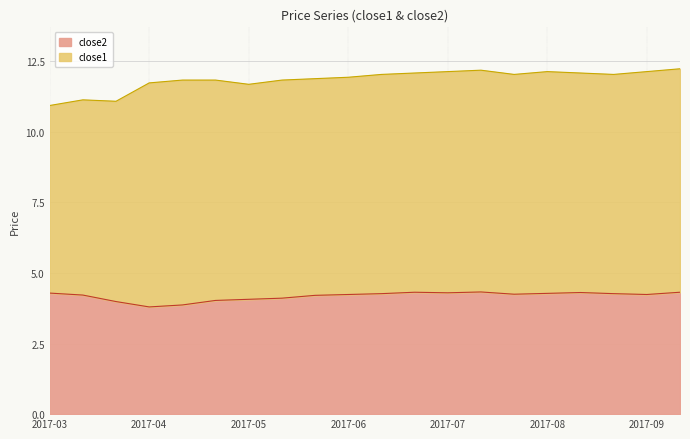

True or false: close2 has a value of 1.9 at 2017-03.

False